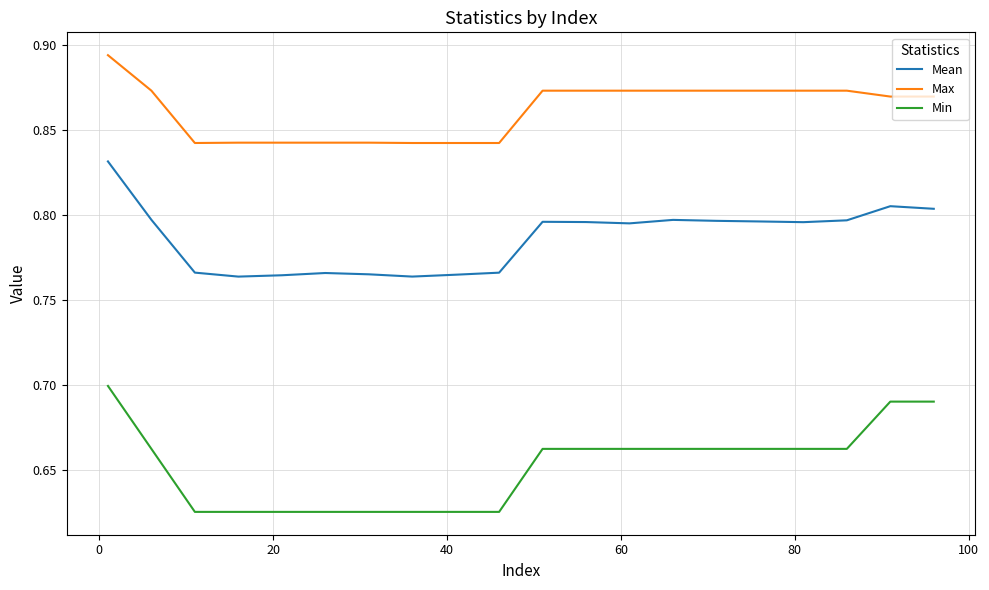

True or false: Mean and Min intersect in this chart.

False